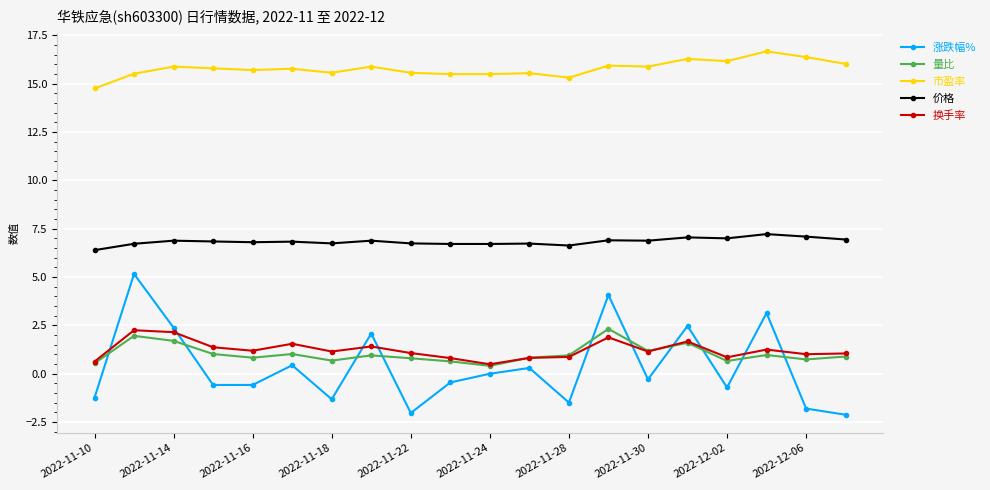

True or false: 市盈率 and 换手率 cross at least once.

False